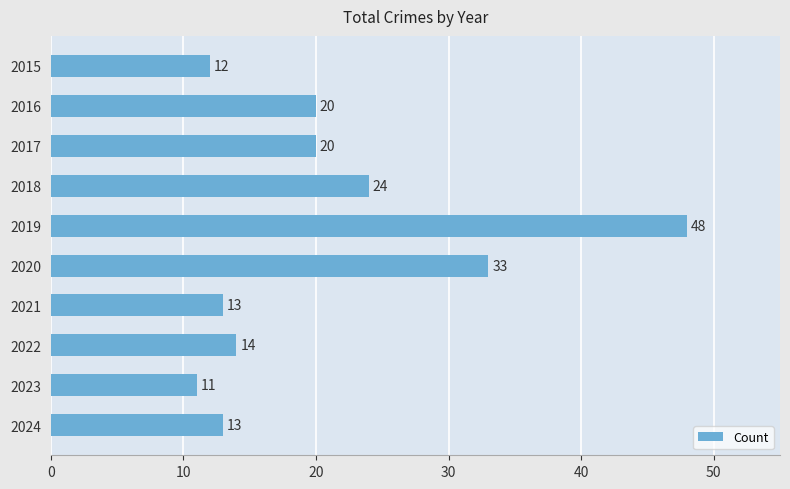

What is the ratio of the value at 2021 to the value at 2018?

0.5